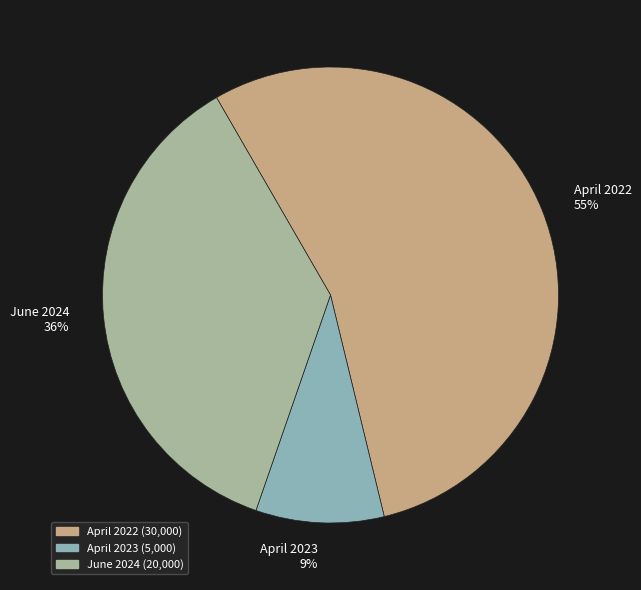

To the nearest percent, what is the combined percentage of April 2023 and June 2024?

45%